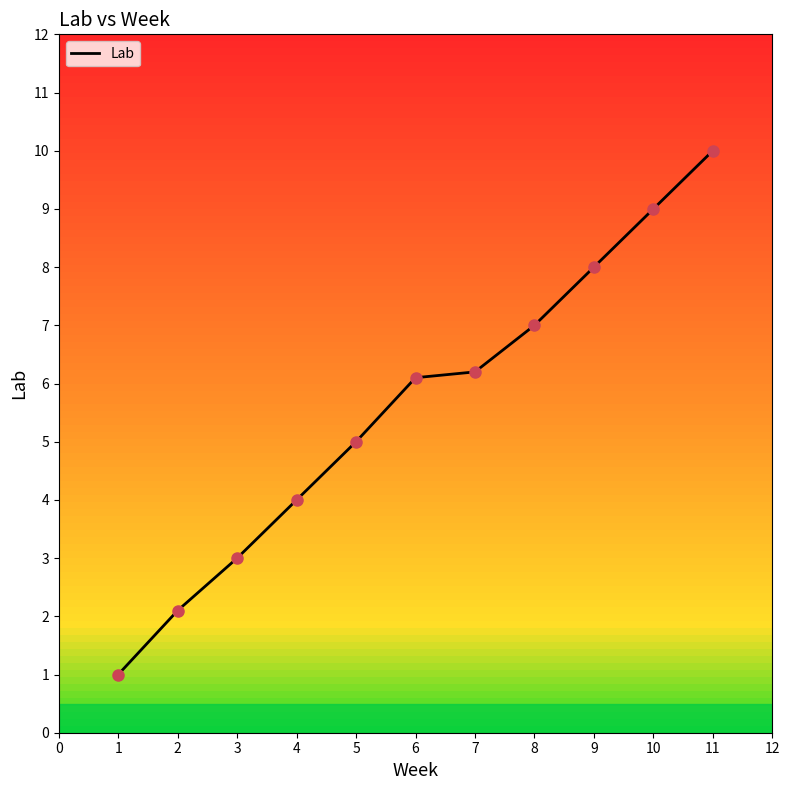

What is the change in value from 2 to 6?

+4.0